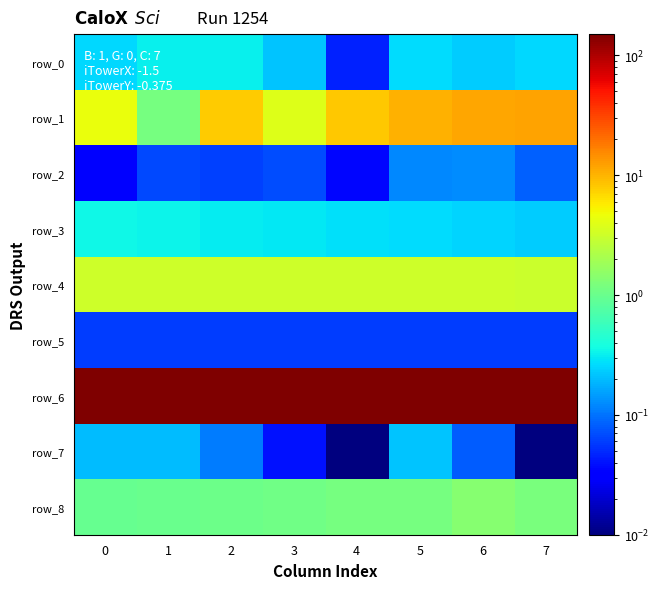

Reading right to left, what are all the values shown in this chart?

row_0: 0.3	0.2	0.3	0.0	0.2	0.3	0.3	0.3
row_1: 11.7	11.7	10.2	8.3	3.8	7.8	1.1	4.5
row_2: 0.1	0.1	0.1	0.0	0.1	0.1	0.1	0.0
row_3: 0.2	0.3	0.3	0.3	0.3	0.3	0.3	0.4
row_4: 3.1	3.1	3.2	3.2	3.2	3.2	3.2	3.3
row_5: 0.1	0.1	0.1	0.1	0.1	0.1	0.1	0.1
row_6: 150.5	149.3	148.2	147.1	146.7	146.0	145.7	145.4
row_7: 0.0	0.1	0.2	0.0	0.0	0.1	0.2	0.2
row_8: 1.2	1.4	1.1	1.1	1.1	1.1	1.0	1.0